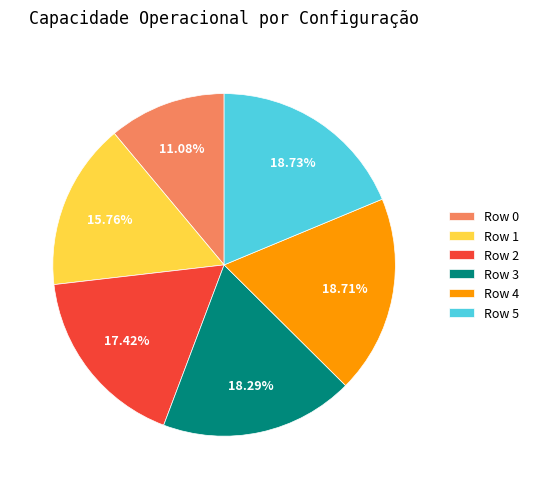

Is the sum of Row 1 and Row 5 greater than half?

No